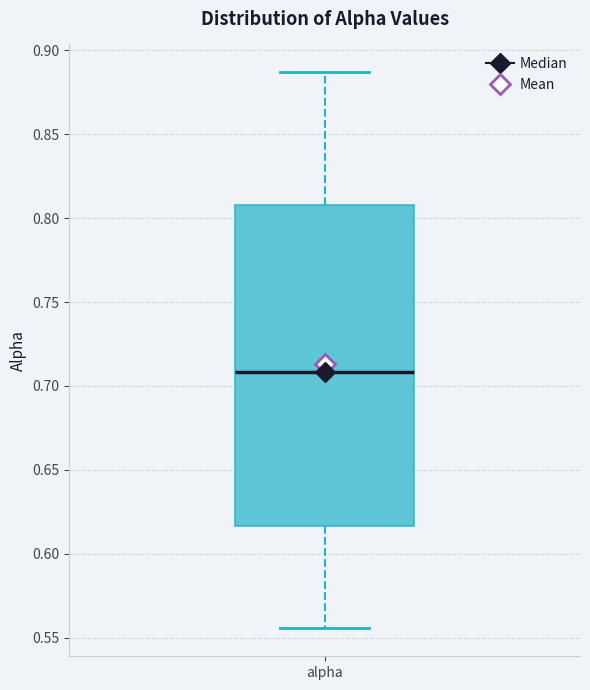

Where does the lower whisker of the box for alpha end on the y-axis? The values are not printed on the chart, so give them approximately, as read against the axis.

0.555